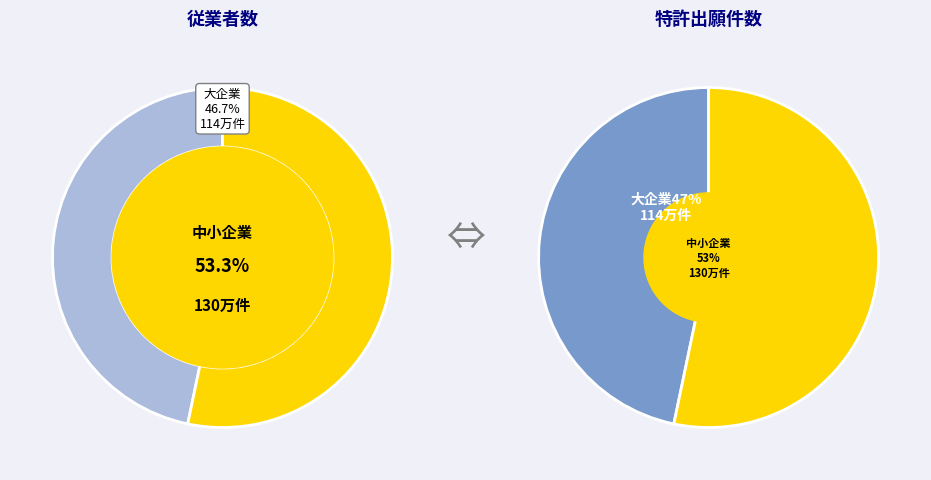

Is it true that 201611 is 1% of the pie?

False